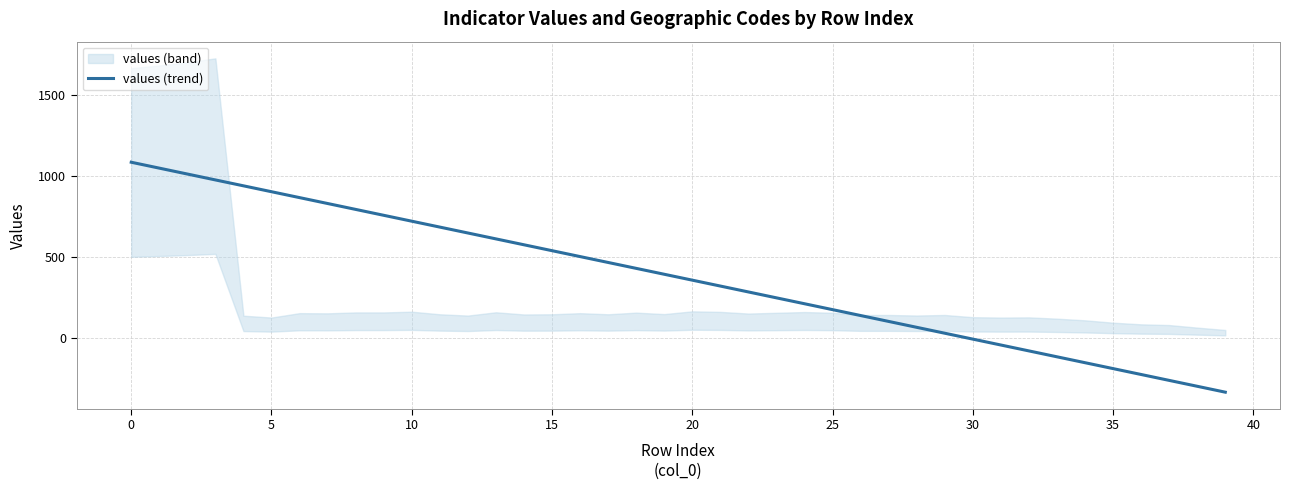

How many positive values are there?

30